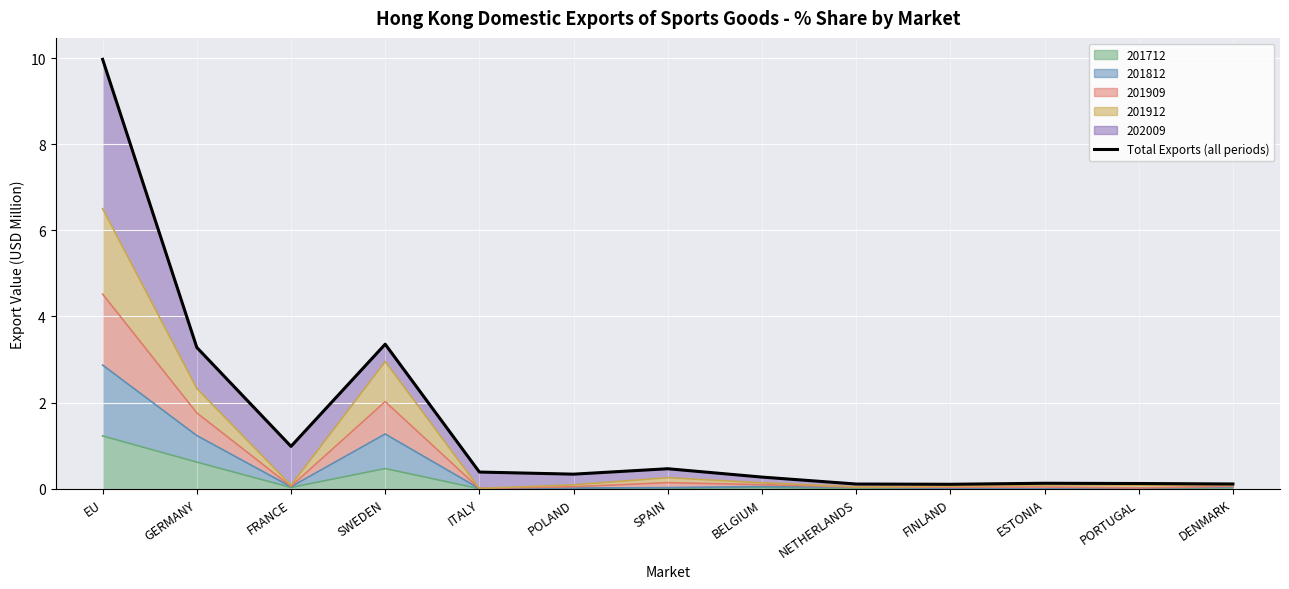

What is the change in value from POLAND to FINLAND?

-0.2